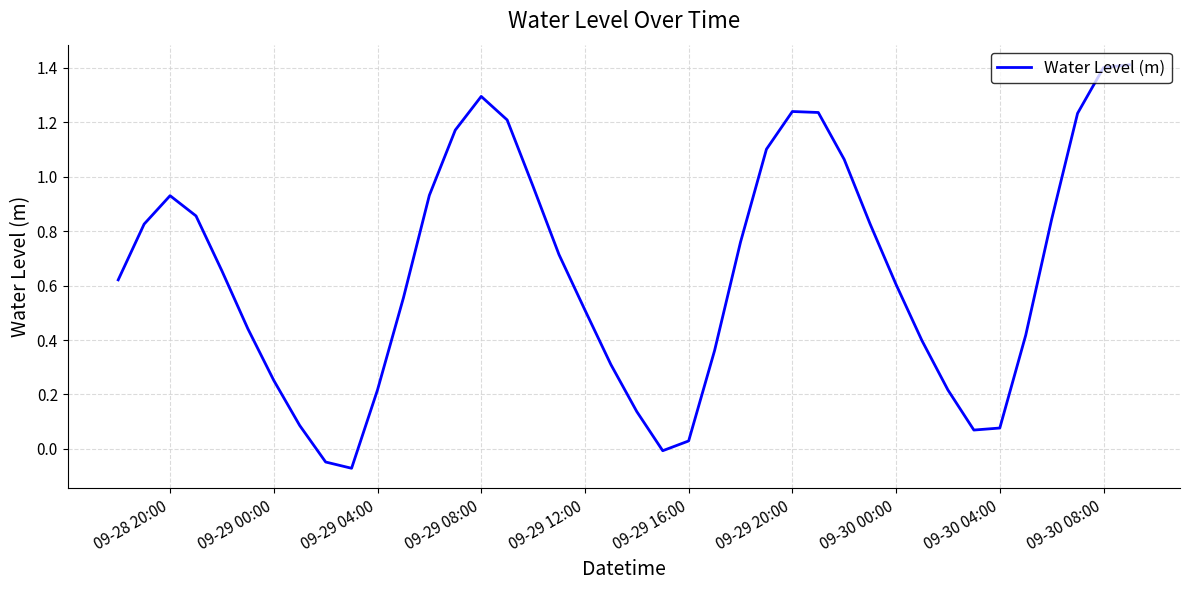

What is the difference between the maximum and minimum values?

1.5